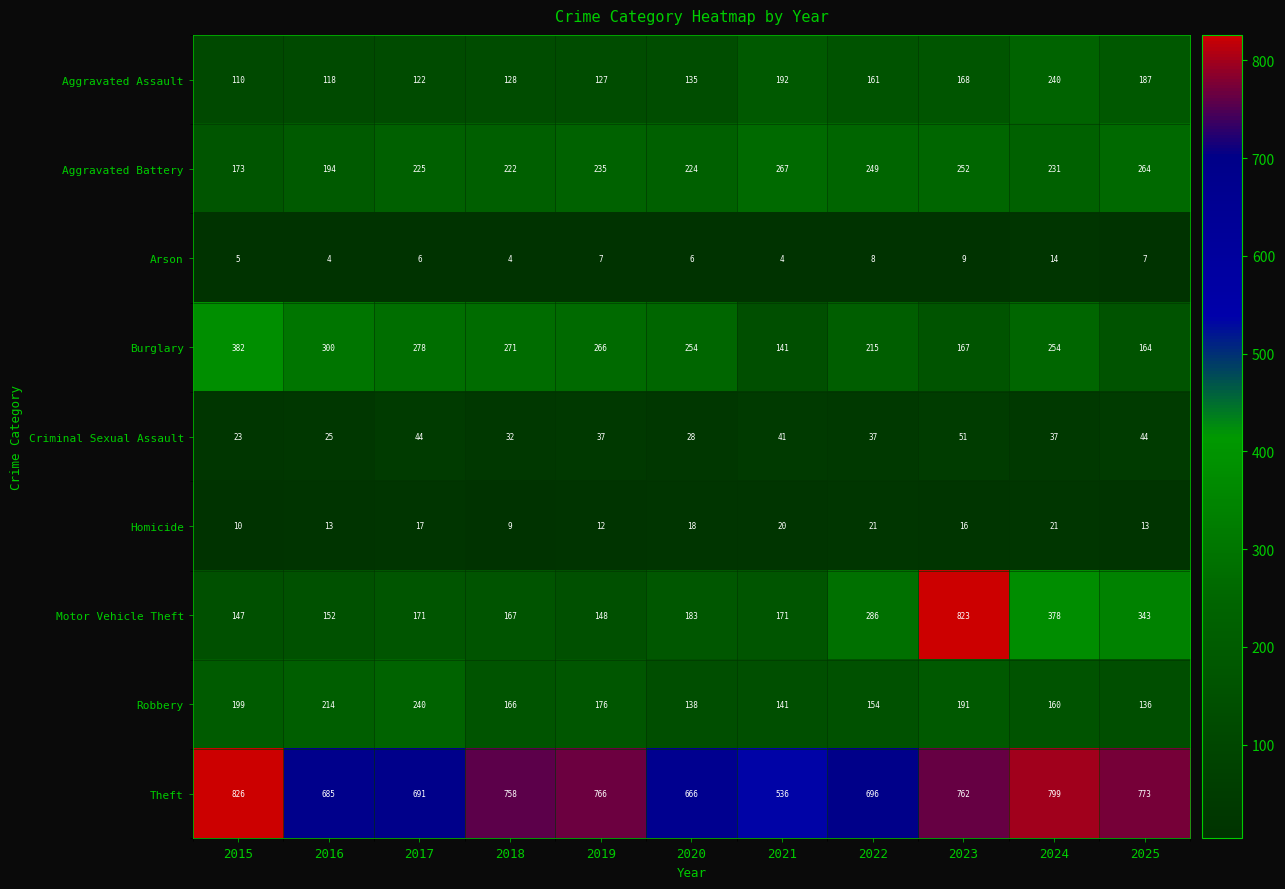

Where does the Homicide series first go above 16?

2017